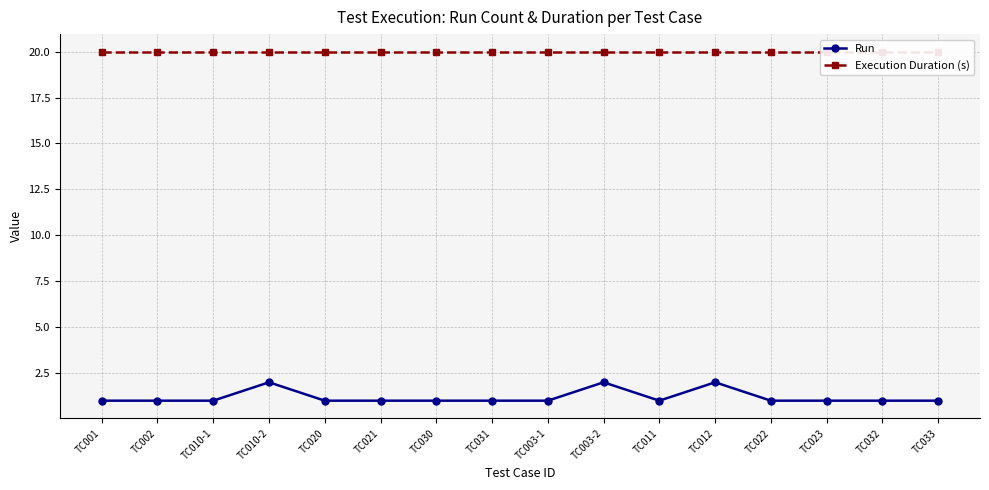

Reading right to left, extract all data points from this chart.

Run: 1	1	1	1	2	1	2	1	1	1	1	1	2	1	1	1
Execution Duration (s): 20	20	20	20	20	20	20	20	20	20	20	20	20	20	20	20